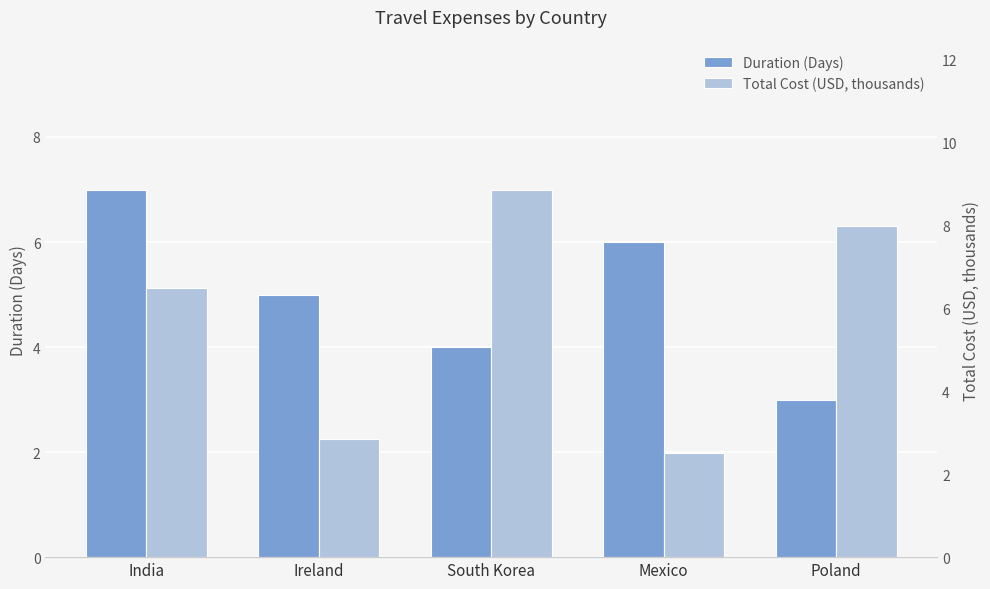

Is it true that Duration (Days) equals 4.0 at South Korea?

True